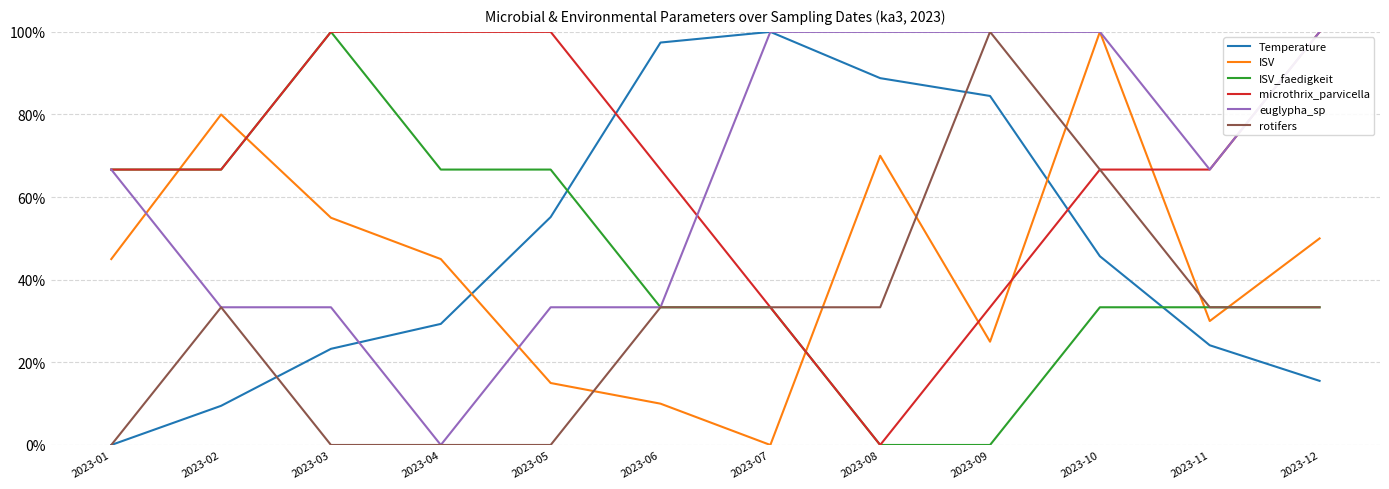

Does the chart display data point markers on the line(s)?

No